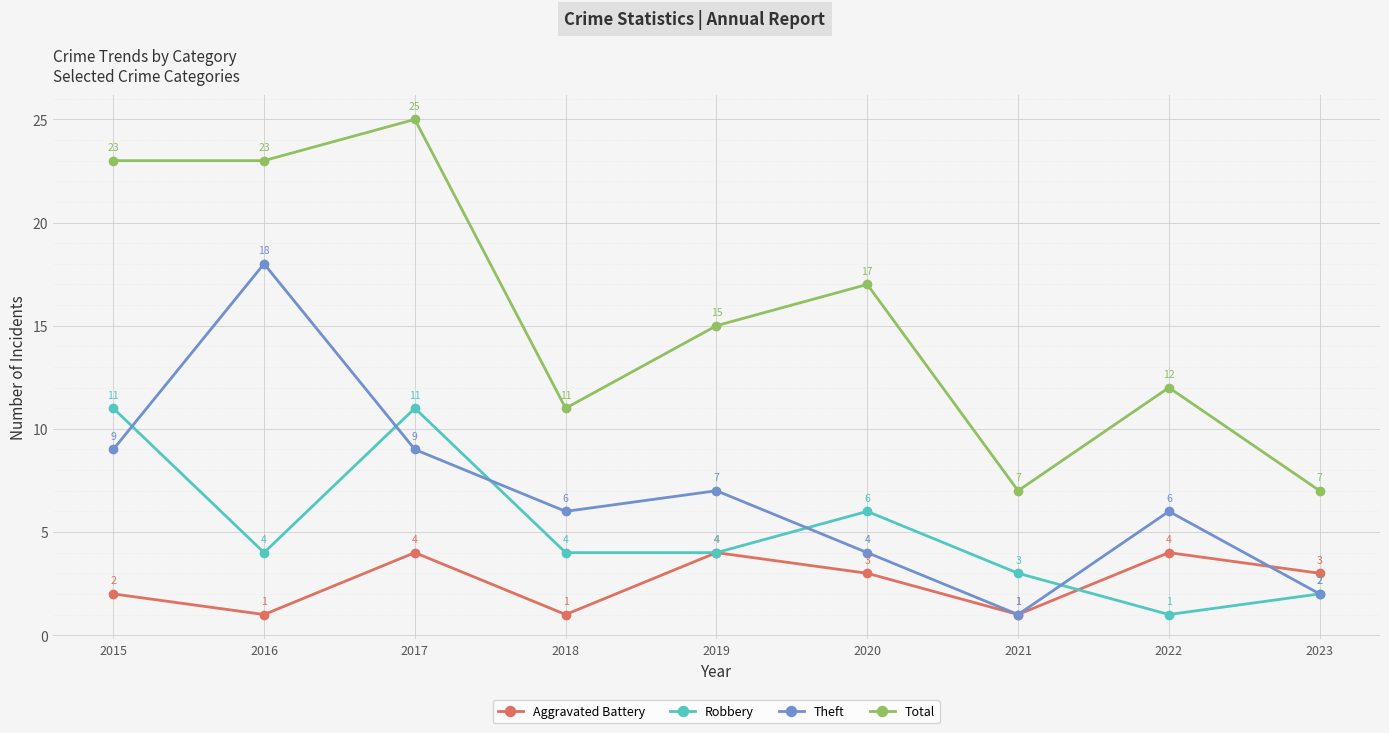

What is the sum of the Theft values at 2023 and 2015?

11